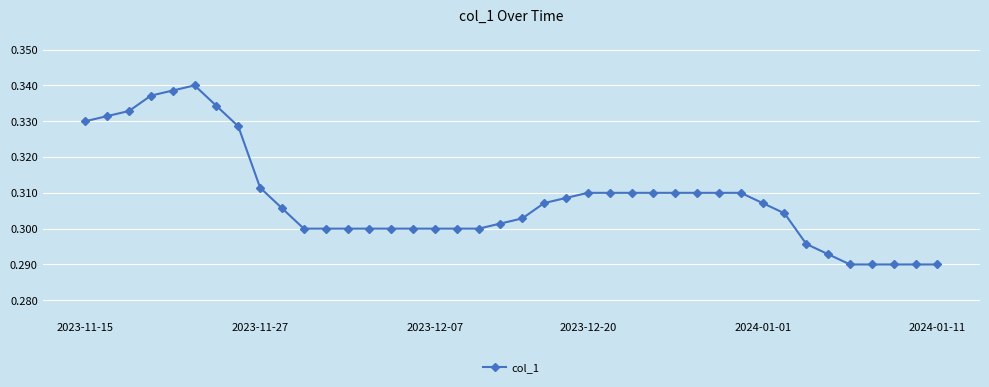

What is the sum of all values?

12.3